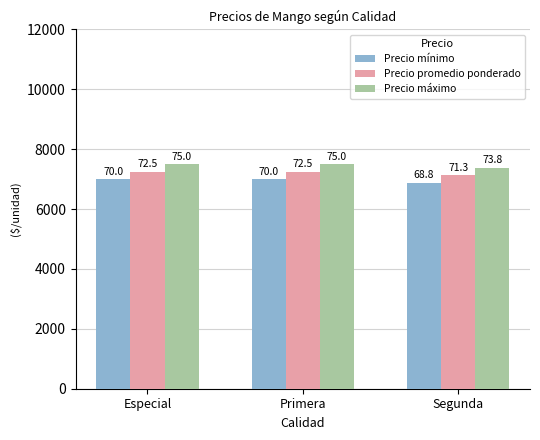

Which series has the widest spread of values?

Precio mínimo